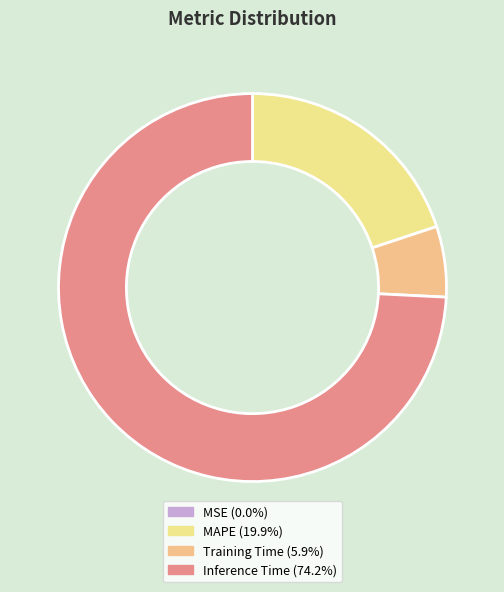

Rank the categories by value from highest to lowest.

Inference Time, MAPE, Training Time, MSE